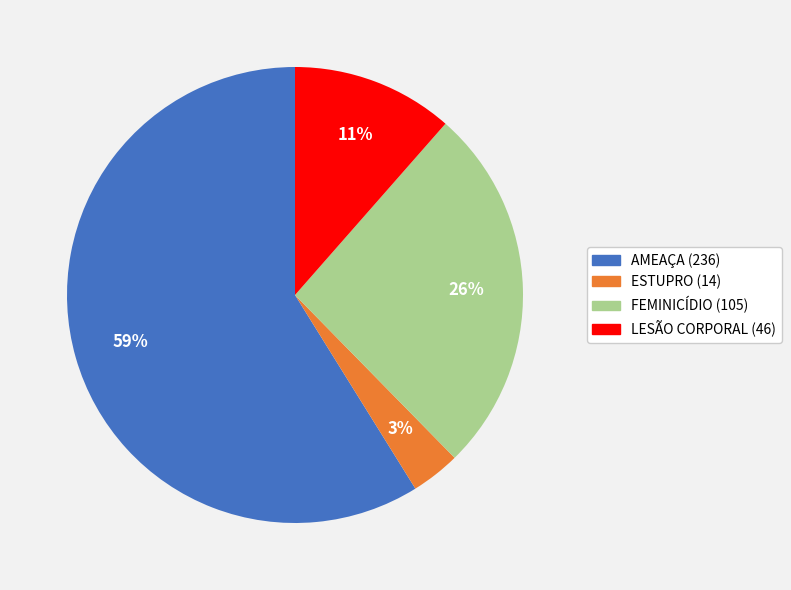

The FEMINICÍDIO slice represents 39% of the pie. True or false?

False